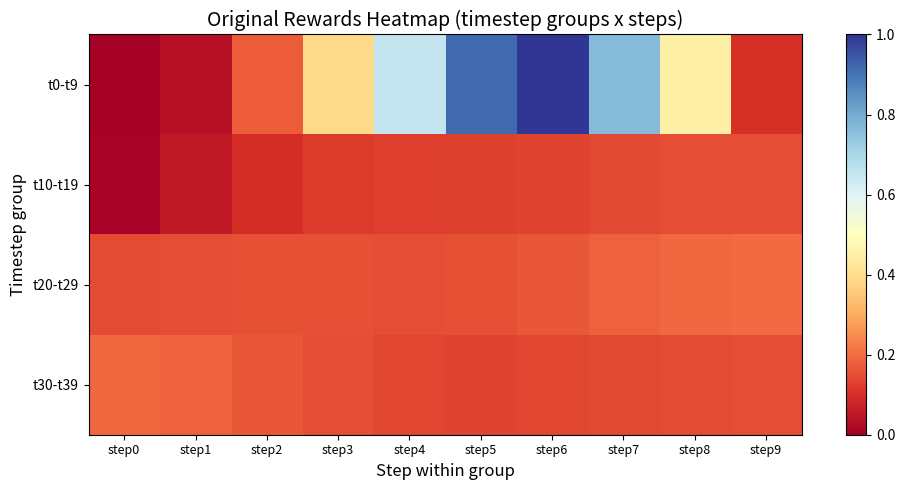

Between step5 and step6, which series saw the biggest shift?

t0-t9